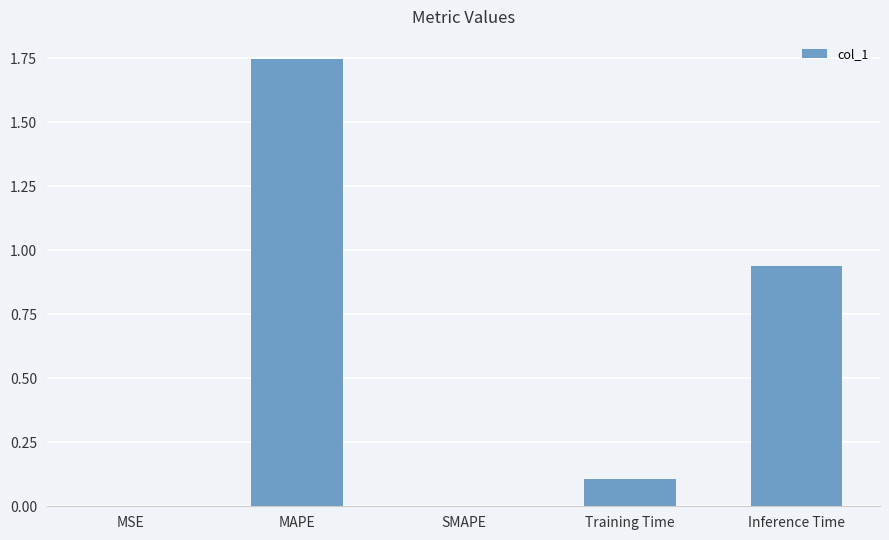

Is it true that the value at SMAPE is -0.7?

False